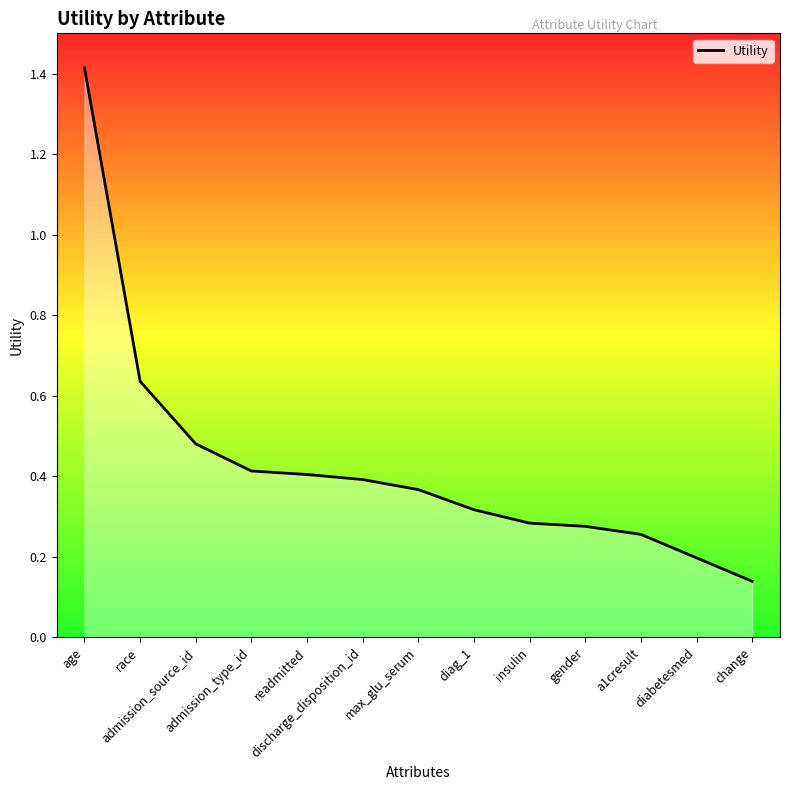

Which has a higher value, max_glu_serum or change?

max_glu_serum